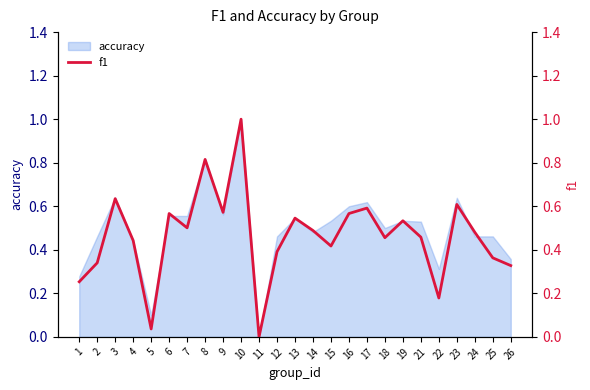

What is the sum of all values?

11.6